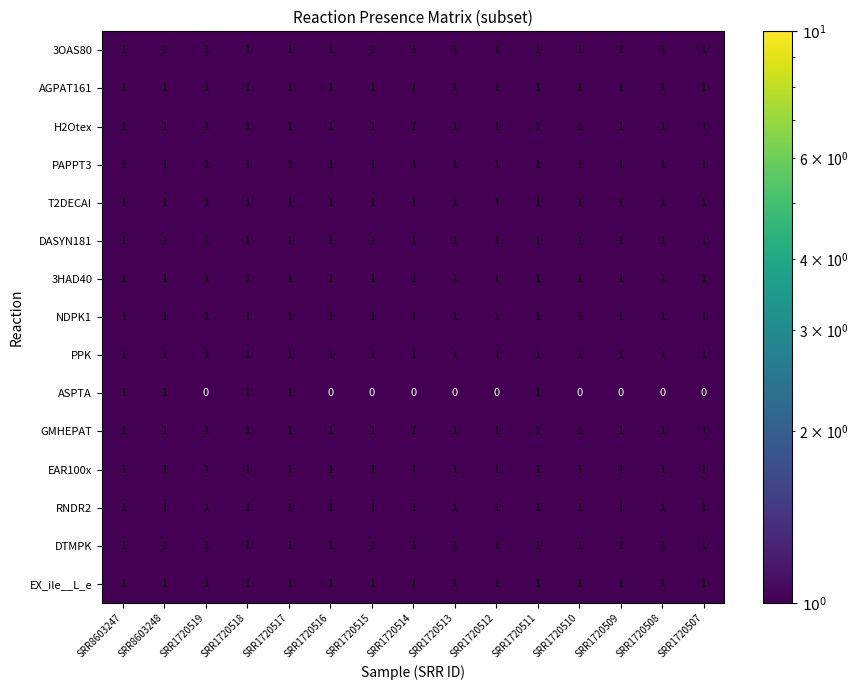

Is it true that NDPK1 equals 1 at SRR1720509?

True